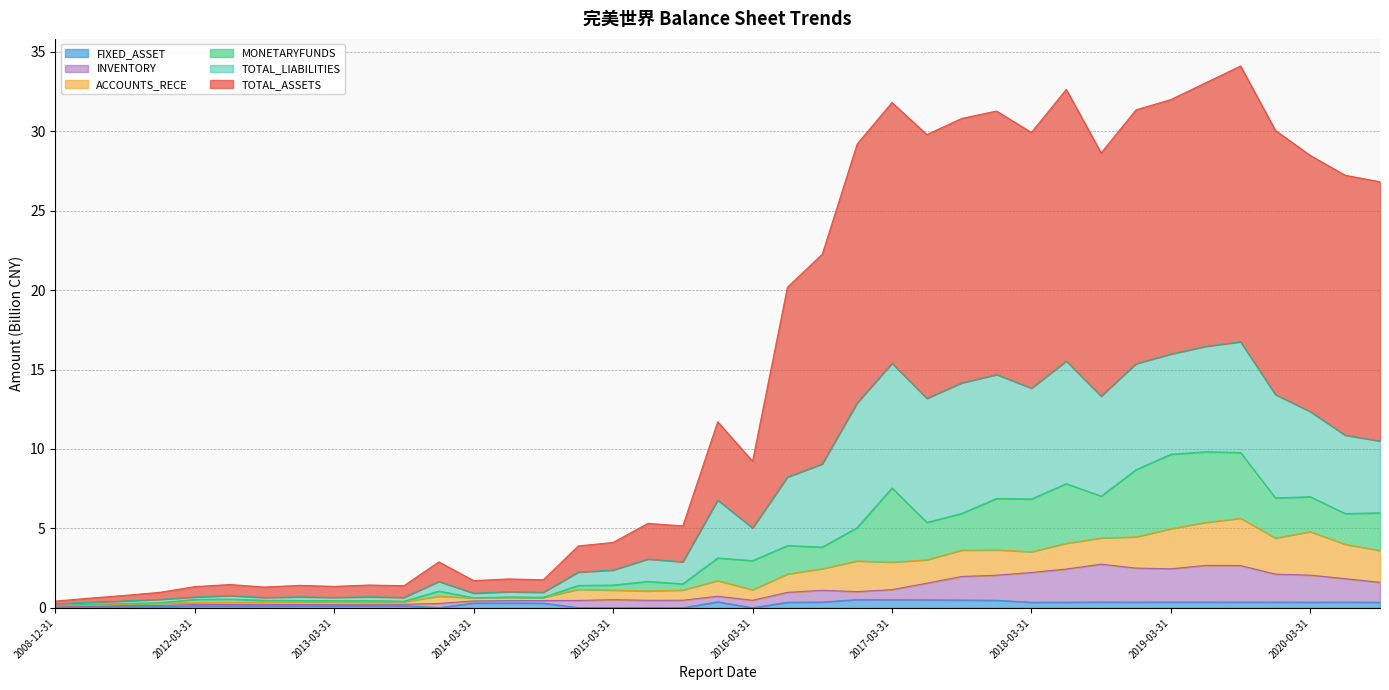

Is it true that TOTAL_ASSETS equals 6.6 at 2015-12-31?

False